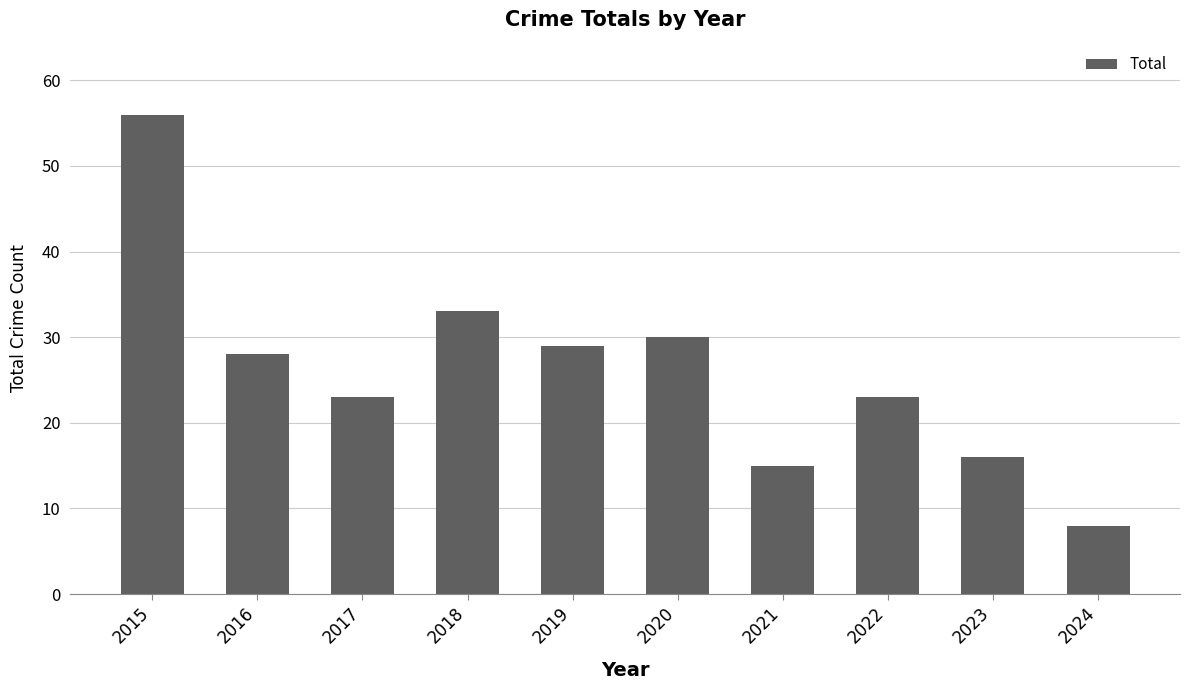

What is the change in value from 2016 to 2020?

+2